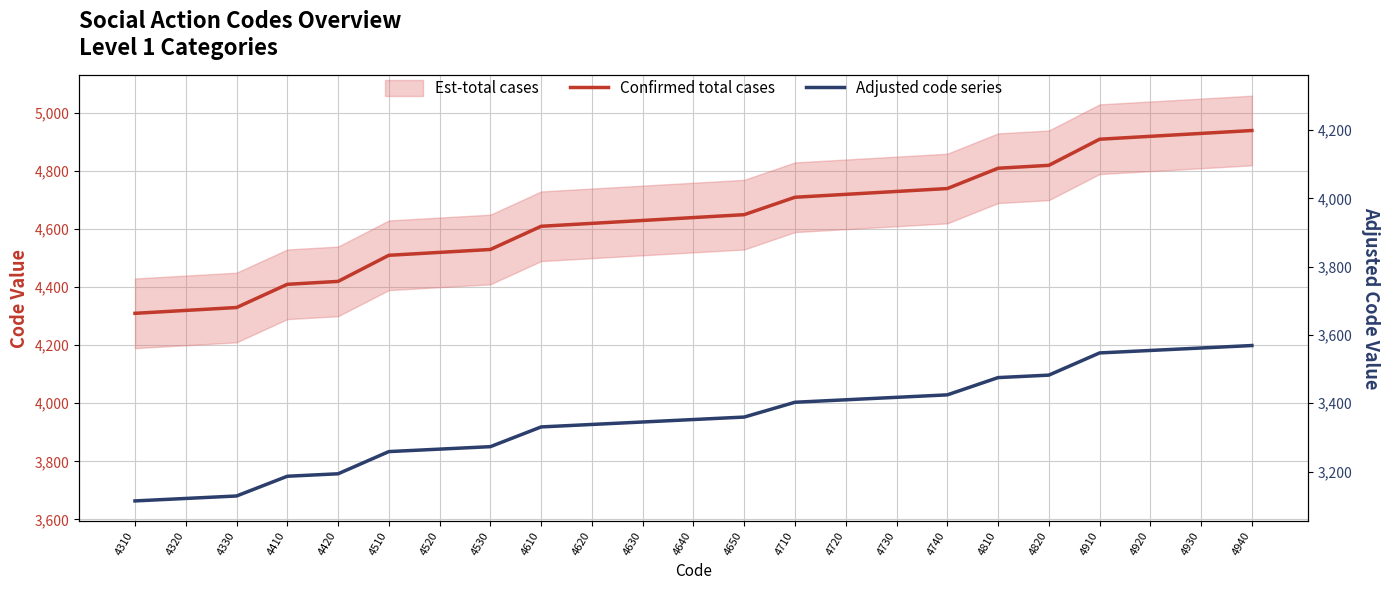

What is the sum of all Confirmed total cases values?

106730.0